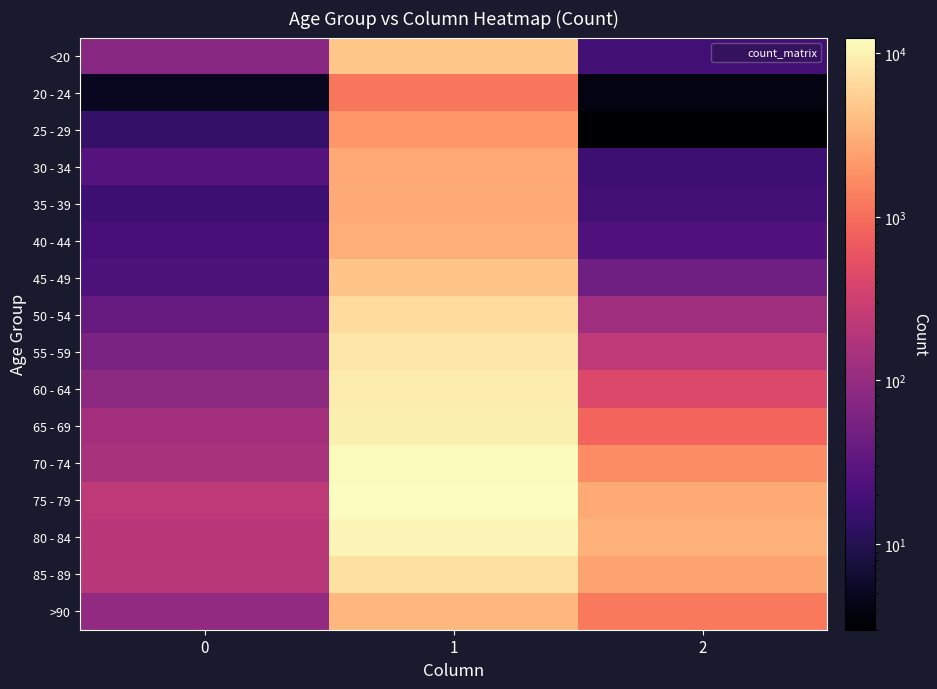

Reading left to right, what are all the values shown in this chart?

<20: 0=77	1=4641	2=18
20 - 24: 0=5	1=1191	2=4
25 - 29: 0=14	1=2038	2=3
30 - 34: 0=27	1=2765	2=17
35 - 39: 0=17	1=2814	2=18
40 - 44: 0=20	1=3078	2=24
45 - 49: 0=23	1=4396	2=47
50 - 54: 0=39	1=6803	2=126
55 - 59: 0=59	1=8400	2=227
60 - 64: 0=84	1=9236	2=426
65 - 69: 0=137	1=9883	2=850
70 - 74: 0=153	1=12018	2=1690
75 - 79: 0=220	1=12434	2=2848
80 - 84: 0=209	1=10764	2=3273
85 - 89: 0=206	1=7417	2=2548
>90: 0=93	1=3604	2=1224